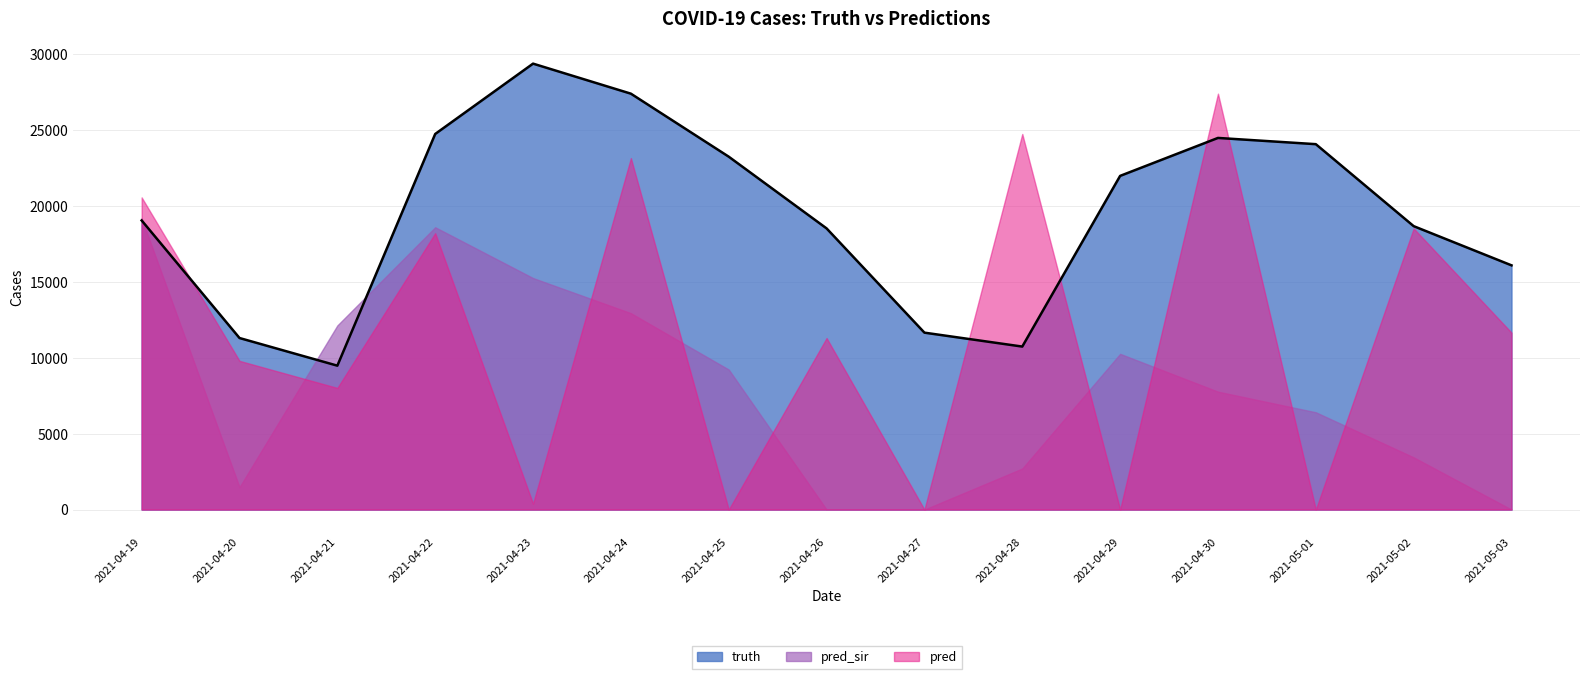

How many data points does each series have?

15